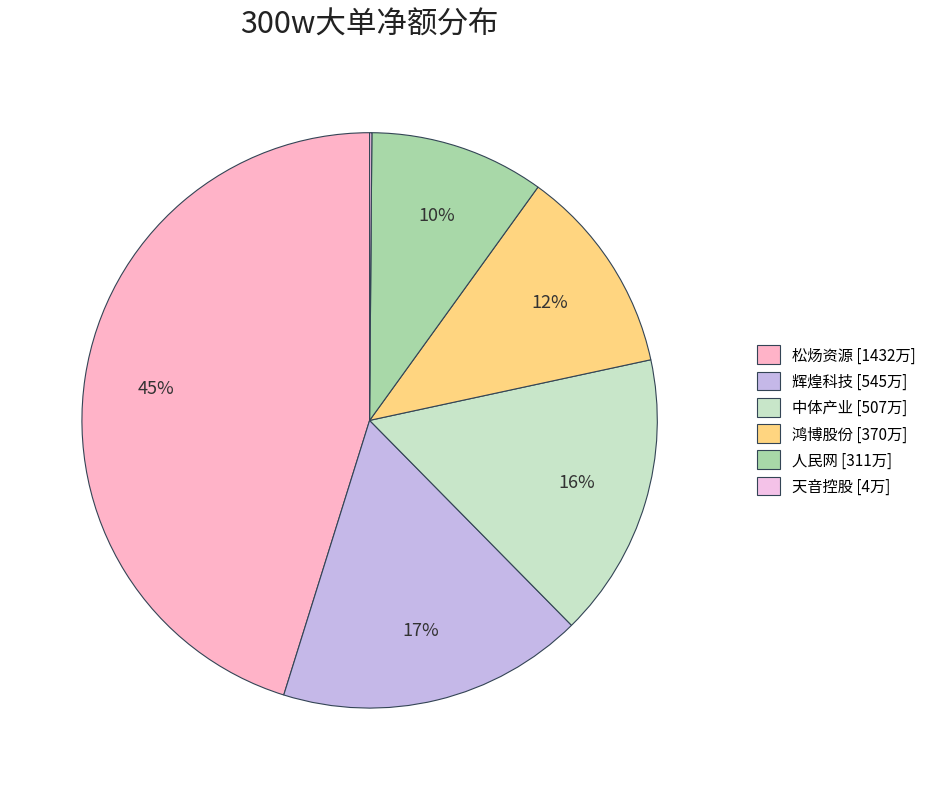

What is the largest slice in the pie chart?

松炀资源 [1432万]